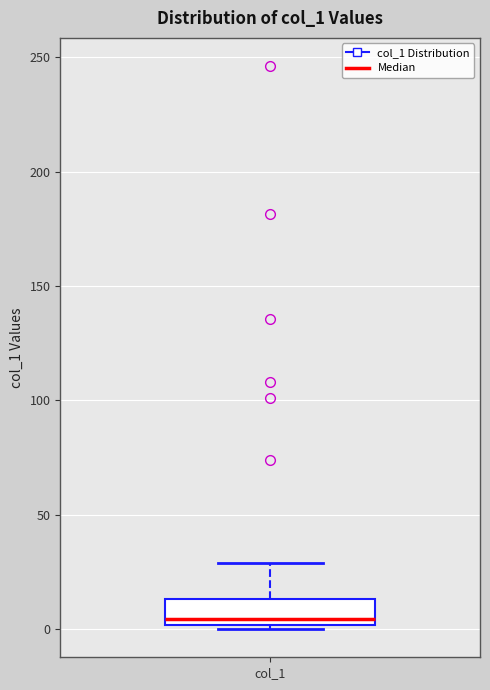

Read this box plot against the y-axis: the position of the median line, the range covered by the box, and the ends of both whiskers. The values are not printed on the chart, so give them approximately, as read against the axis.

median 5, box 0 to 15, whiskers 0 (just below the box's lower edge) to 30